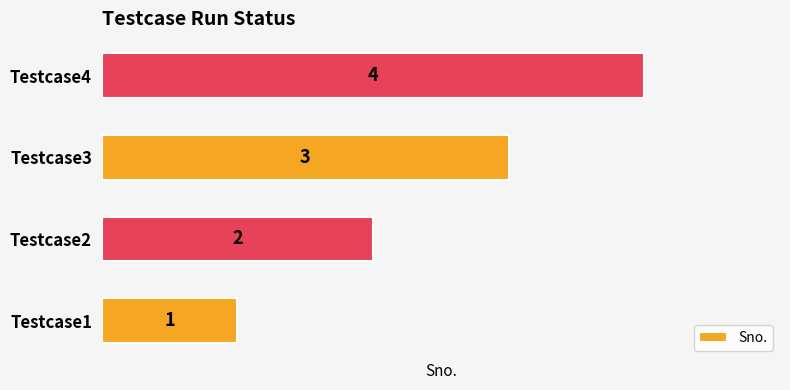

List the labels in order of value, largest first.

Testcase4, Testcase3, Testcase2, Testcase1